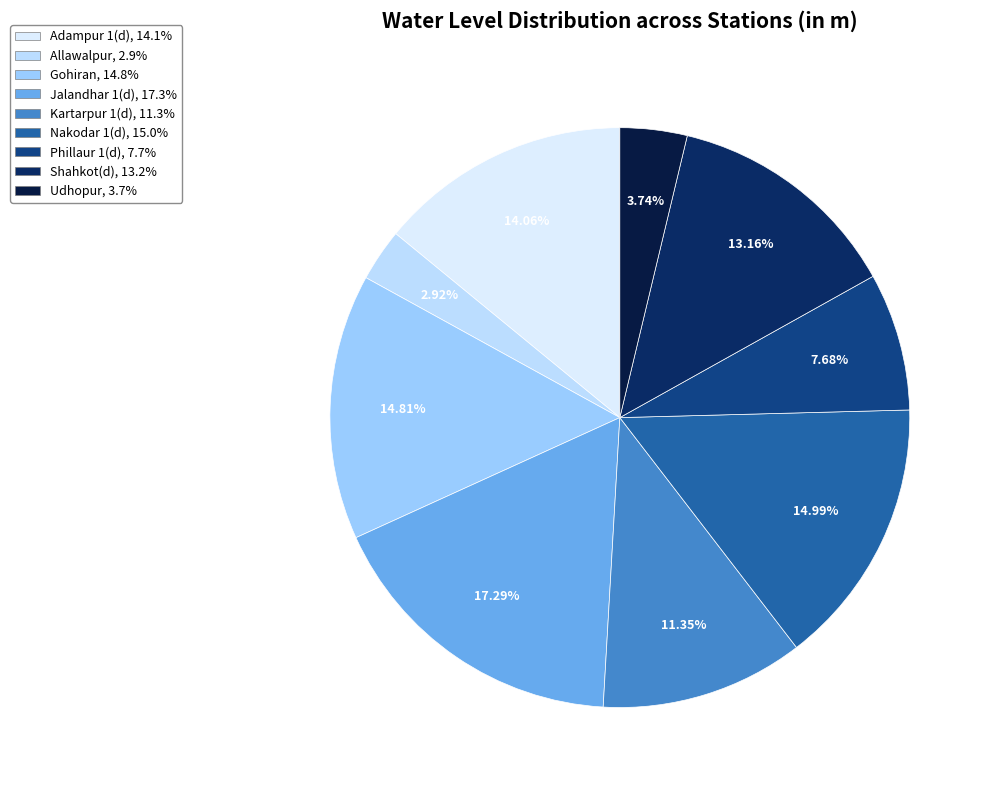

Which slice is the smallest?

Allawalpur